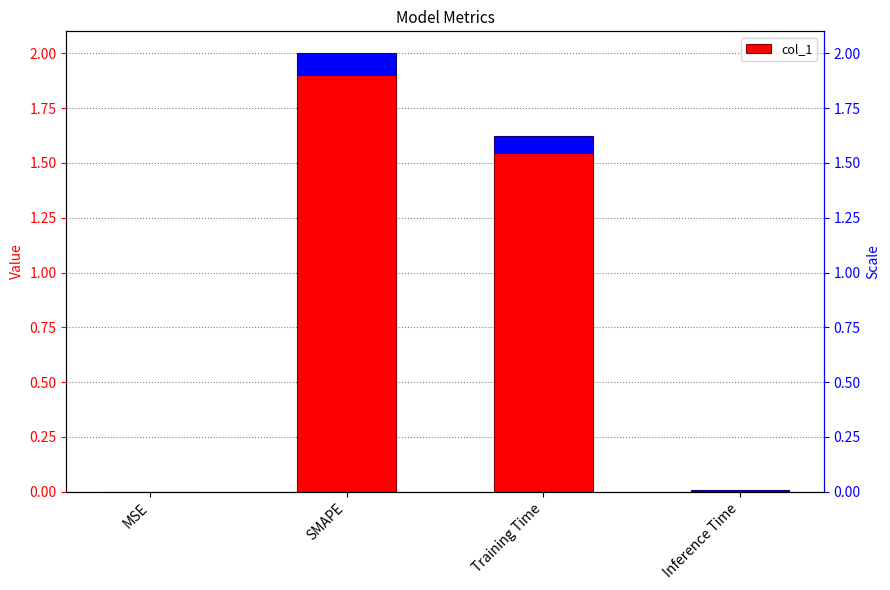

Is it true that the value at SMAPE is 2.0?

True